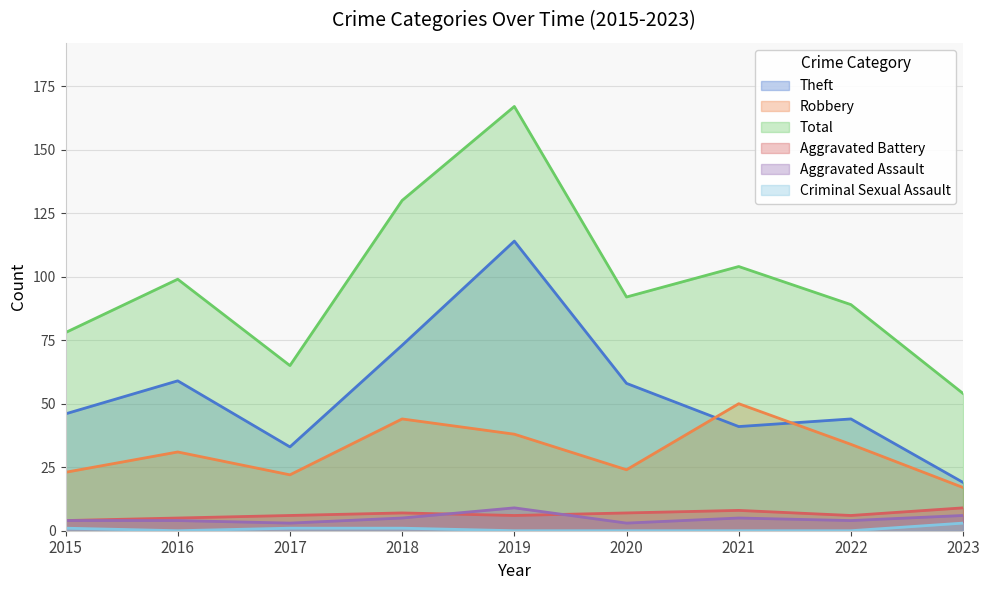

Which series has the widest spread of values?

Total